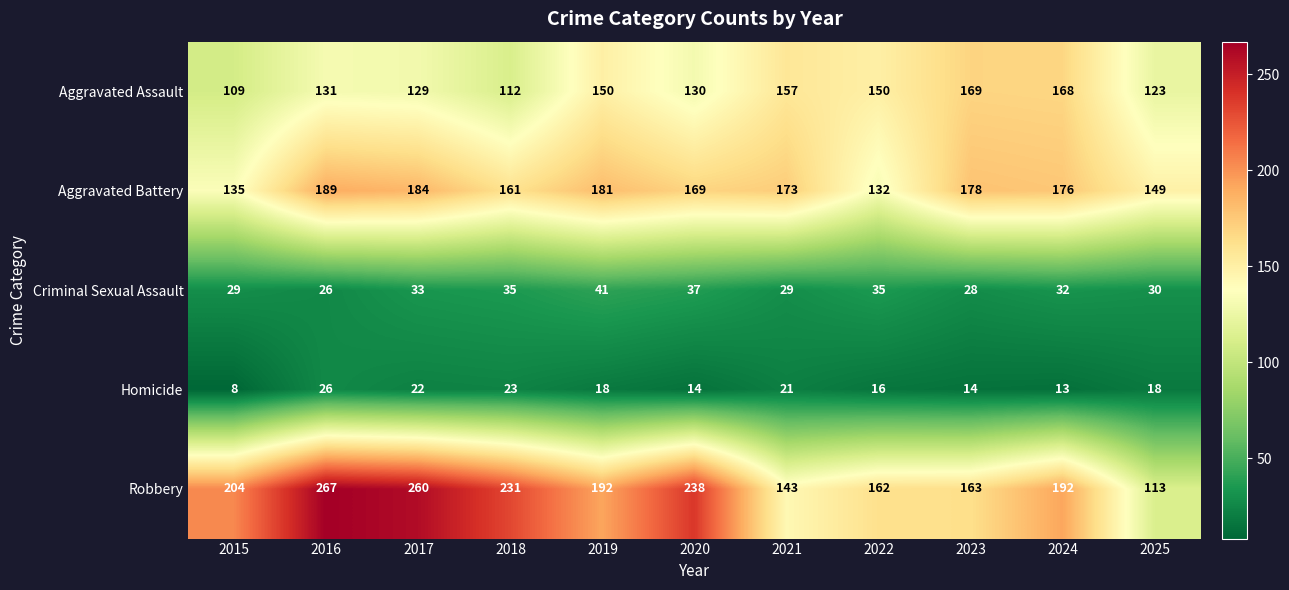

The value of Aggravated Assault at 2023 is 169. True or false?

True